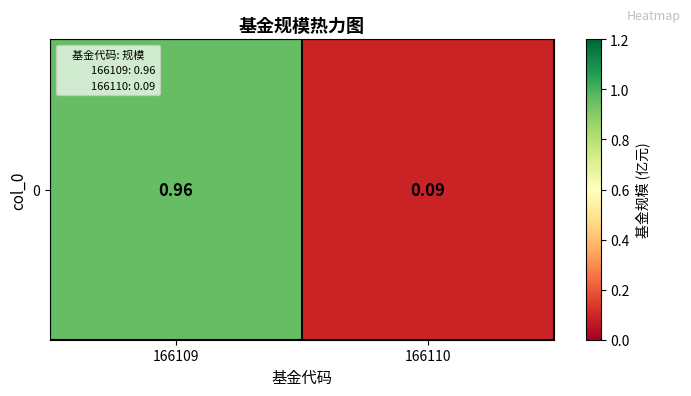

What is the difference between the maximum and minimum values?

0.9